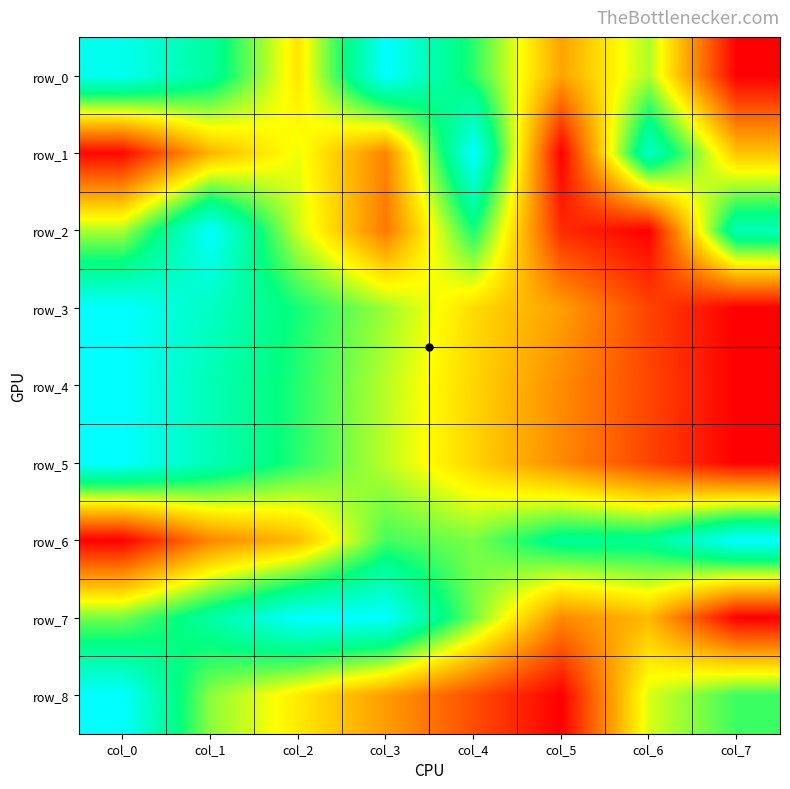

At how many categories does at least one series exceed 0?

8